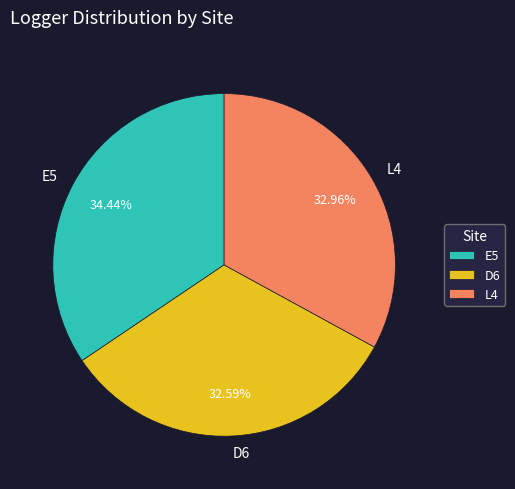

Which has a higher value, E5 or D6?

E5